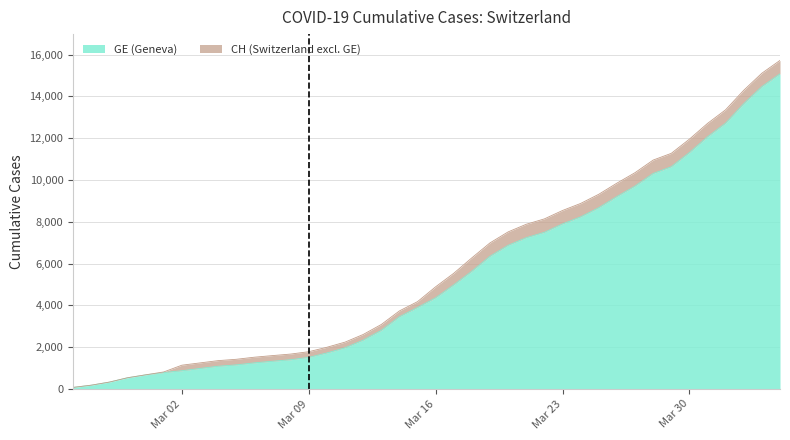

True or false: GE and CH cross at least once.

False